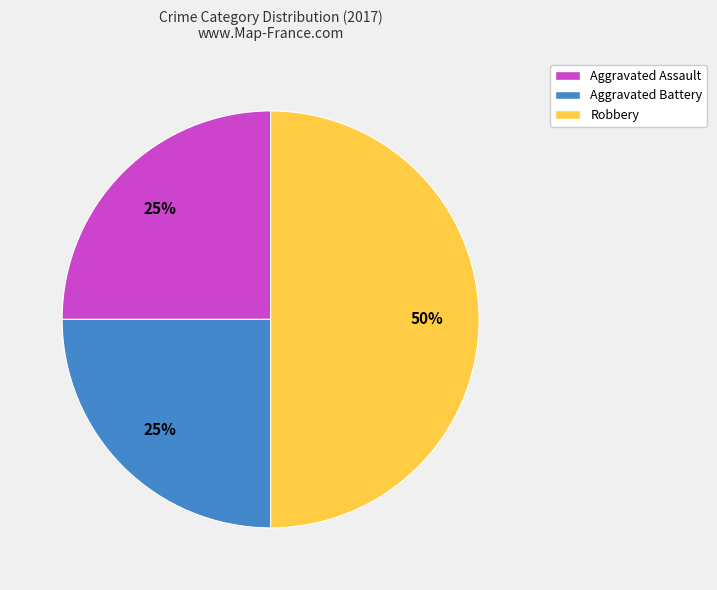

Between Robbery and Aggravated Battery, which is larger?

Robbery